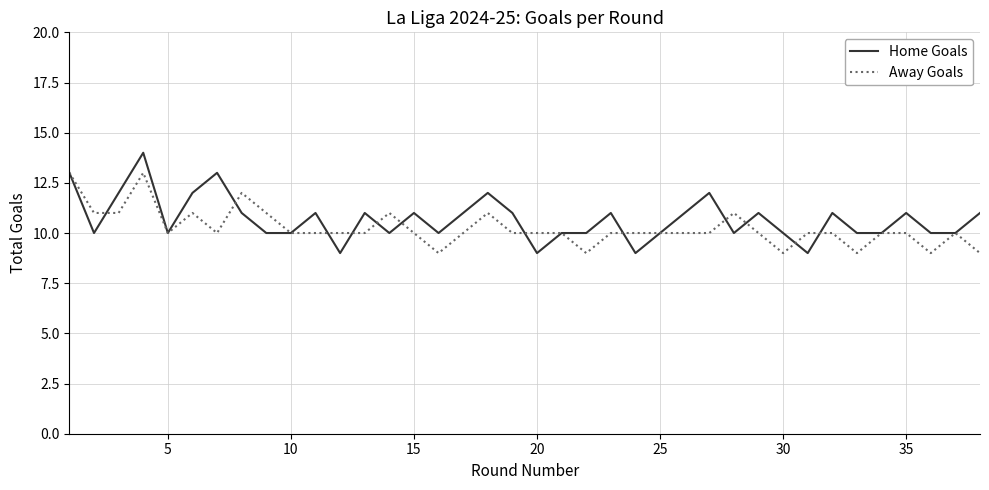

List the series in order of their peak value, highest first.

Home Goals, Away Goals